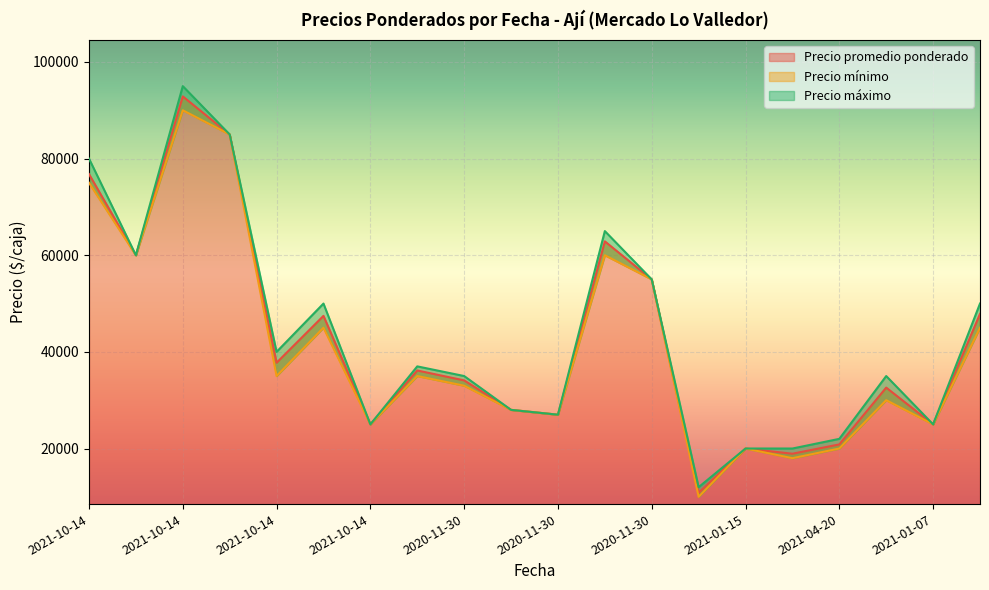

The Precio máximo series shows 5858 at 2021-01-07. True or false?

False